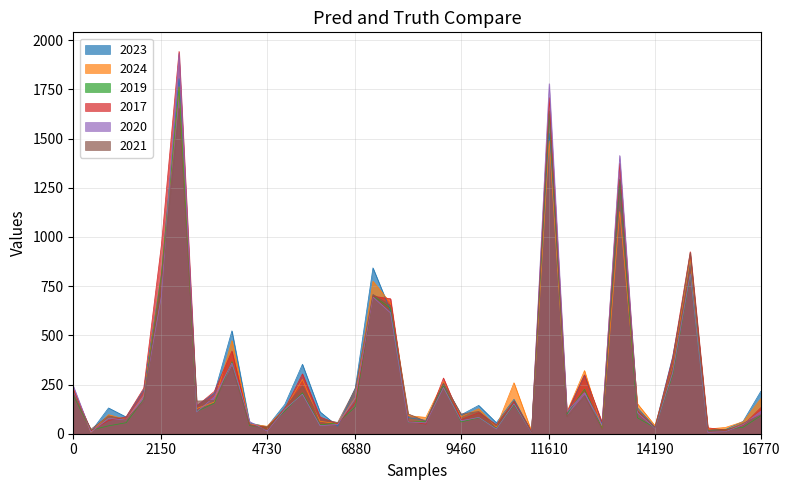

Which series has the largest total across all categories?

2017